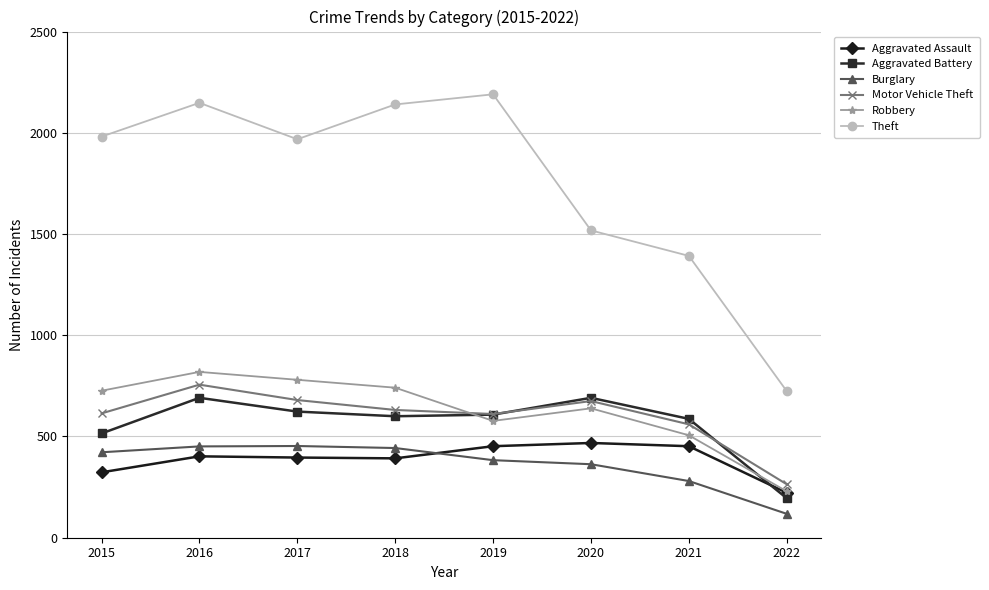

What is the difference between the highest and lowest values at 2019?

1807